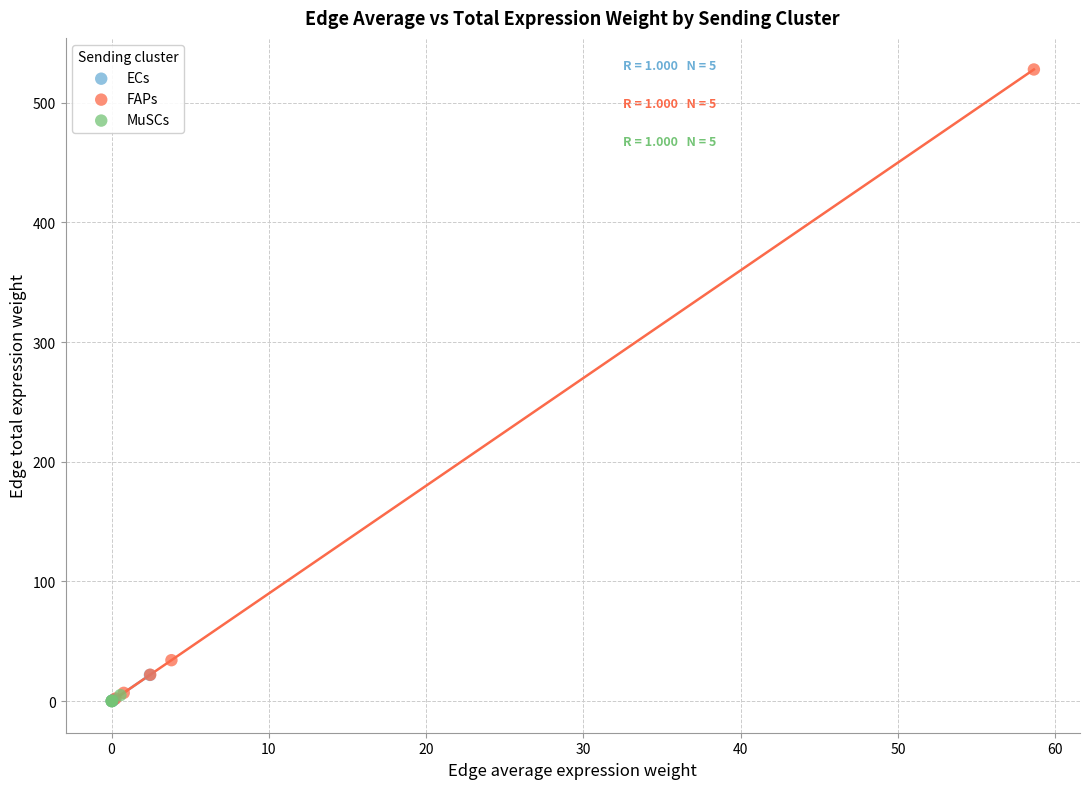

Which series contains the highest Y value?

FAPs